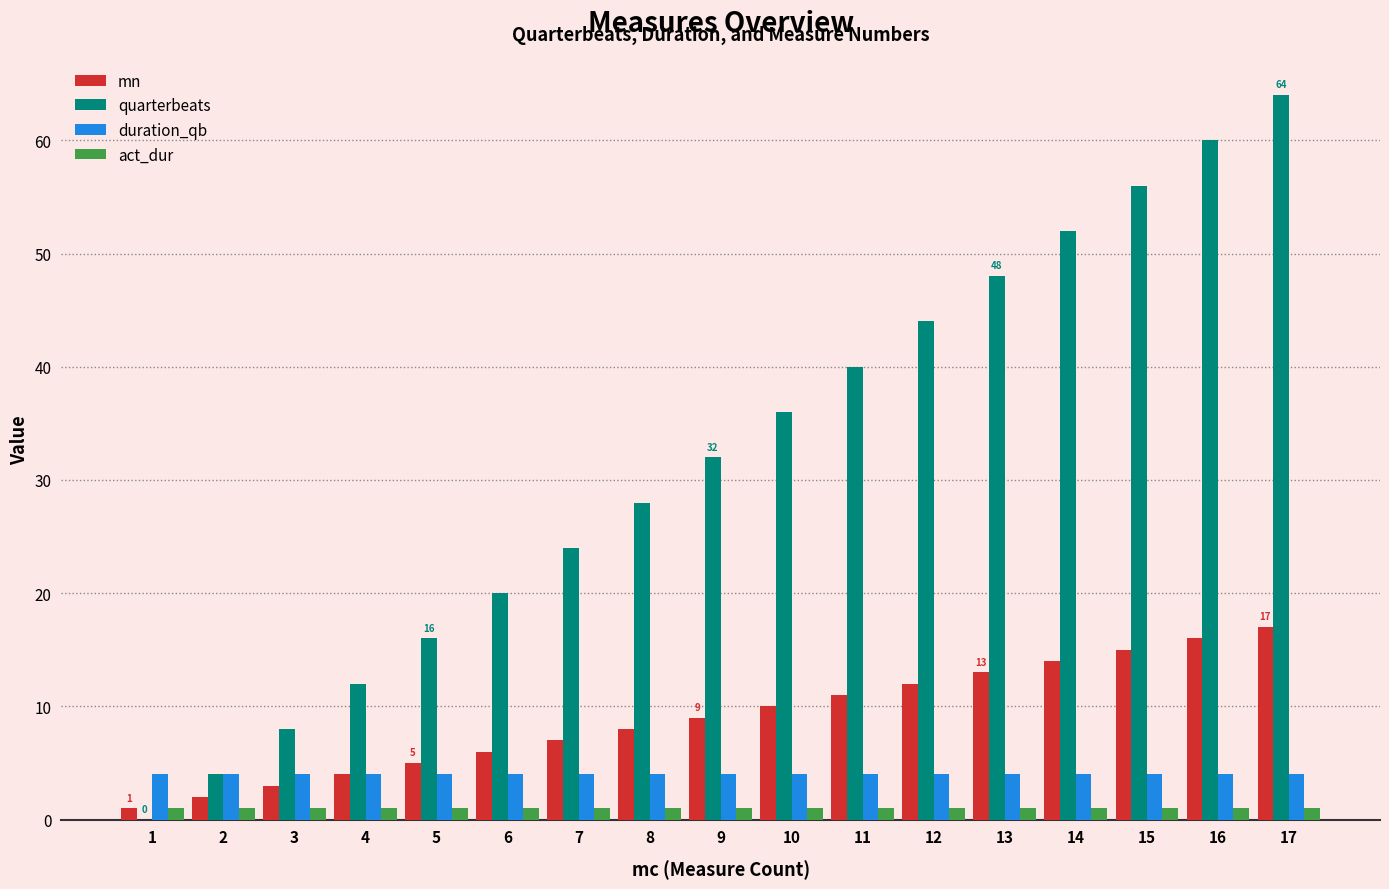

At which label does quarterbeats reach its peak?

17